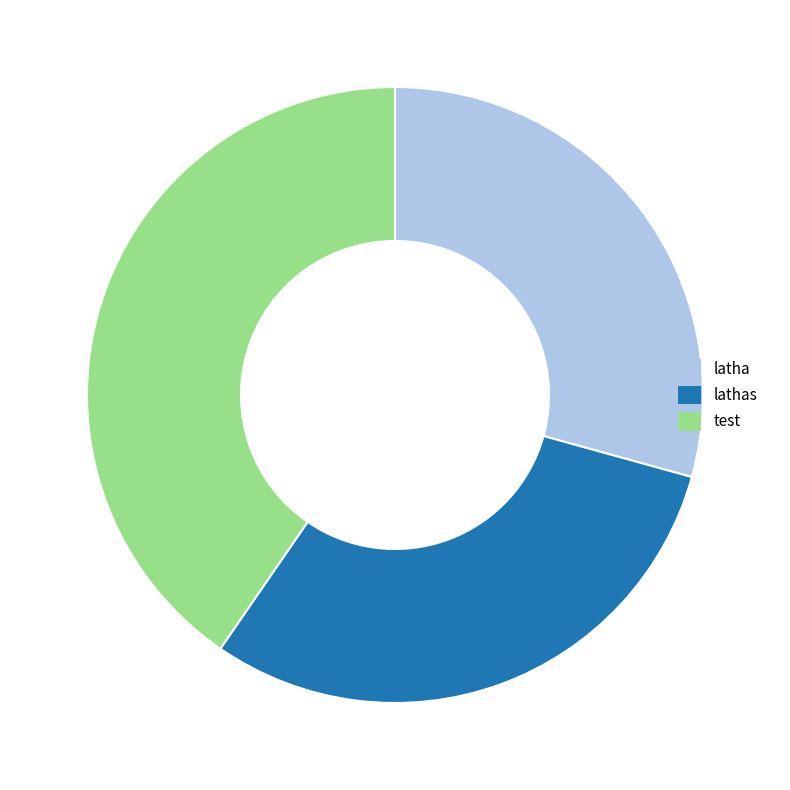

Combined, do test and lathas account for over 50%?

Yes